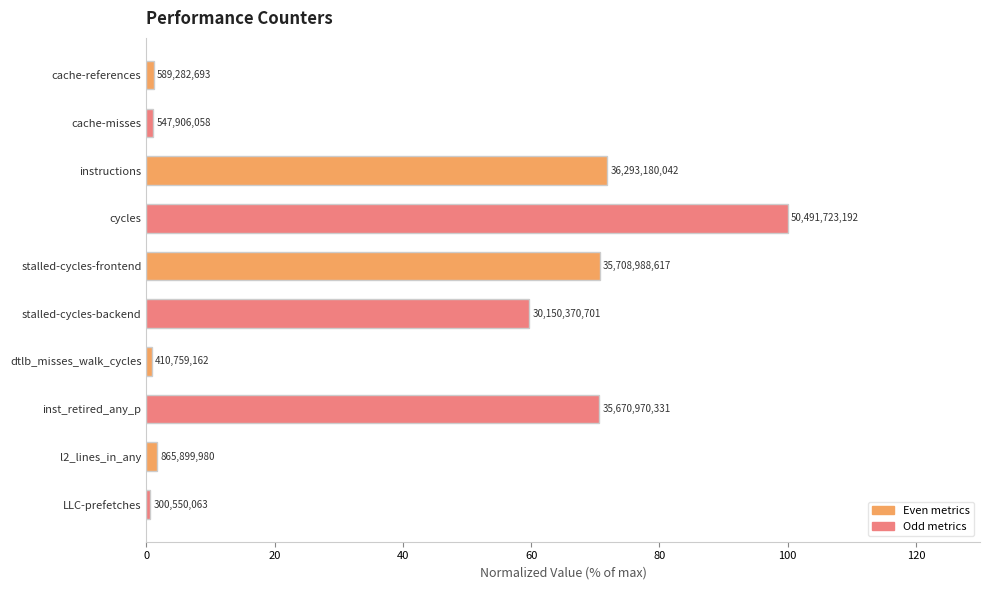

How many bars are there in total?

10